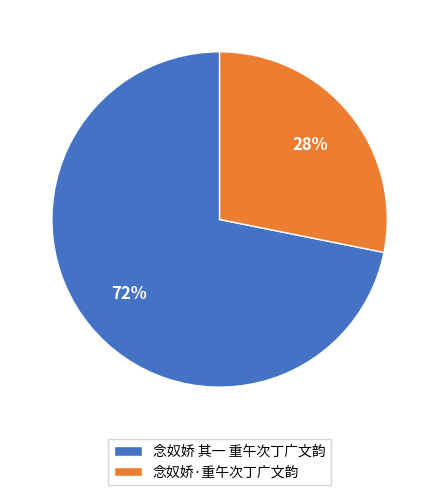

Does any single category account for the majority?

Yes